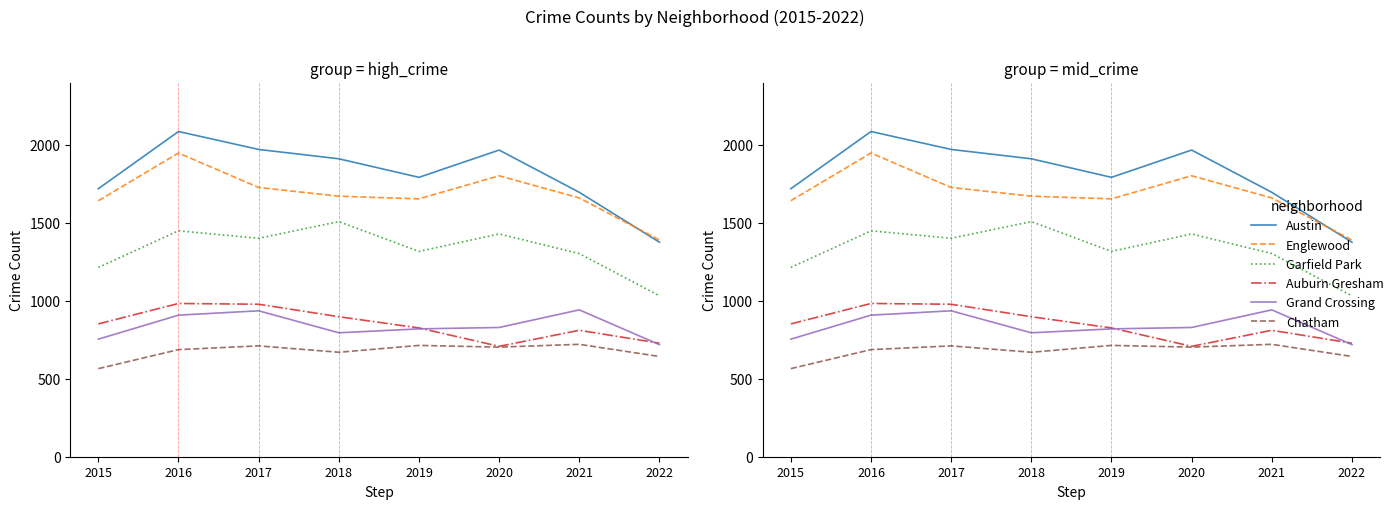

At which category is the sum across all series the highest?

2016